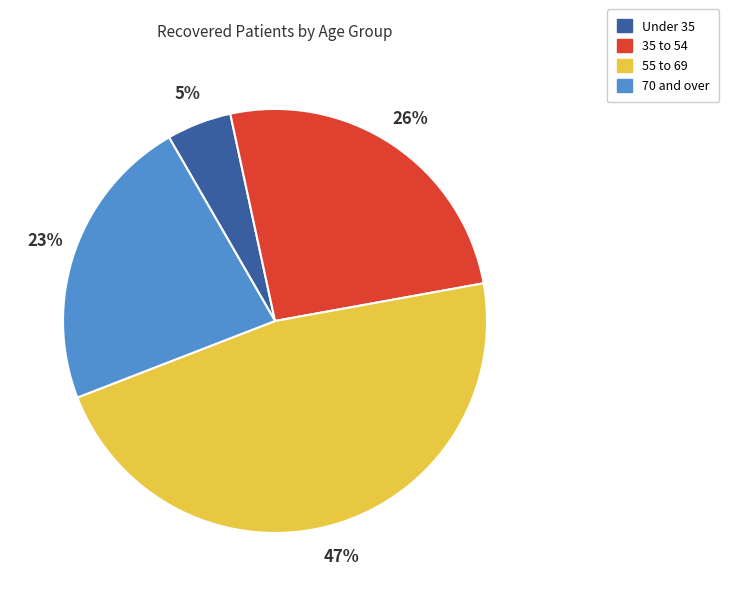

What is the largest slice in the pie chart?

55 to 69